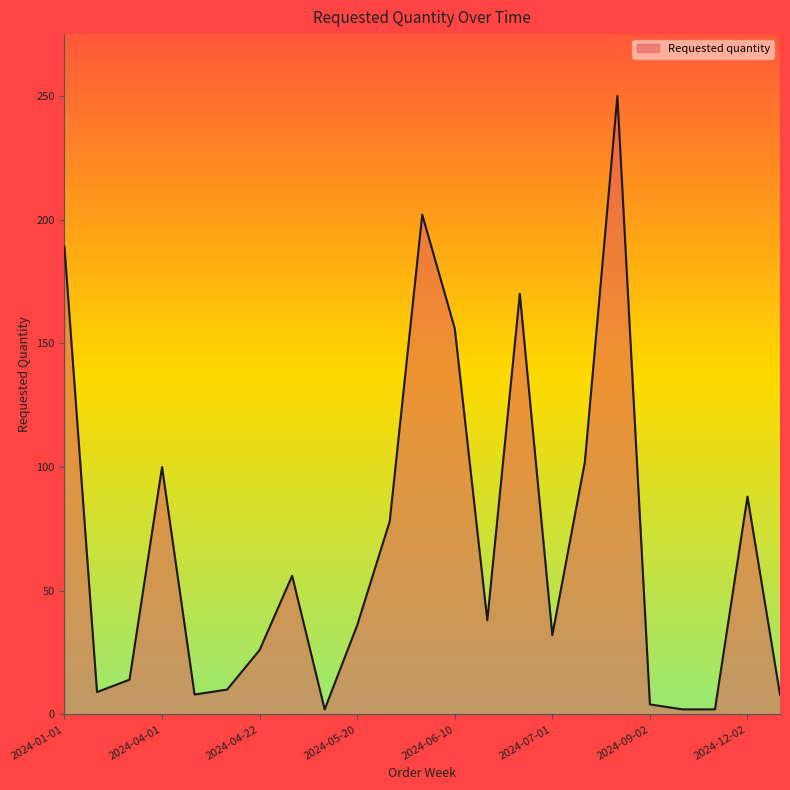

What is the difference between the maximum and minimum values?

248